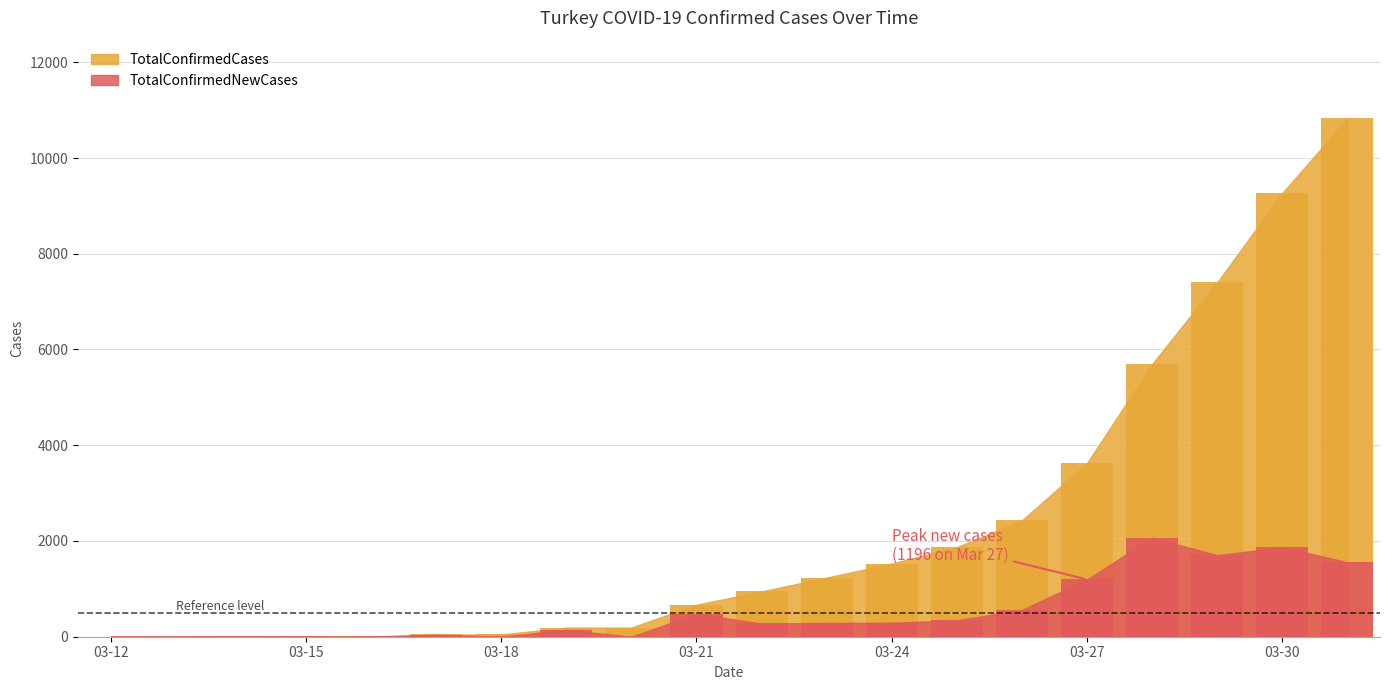

What is the value of the TotalConfirmedNewCases bar at the 18th from the left?

1704